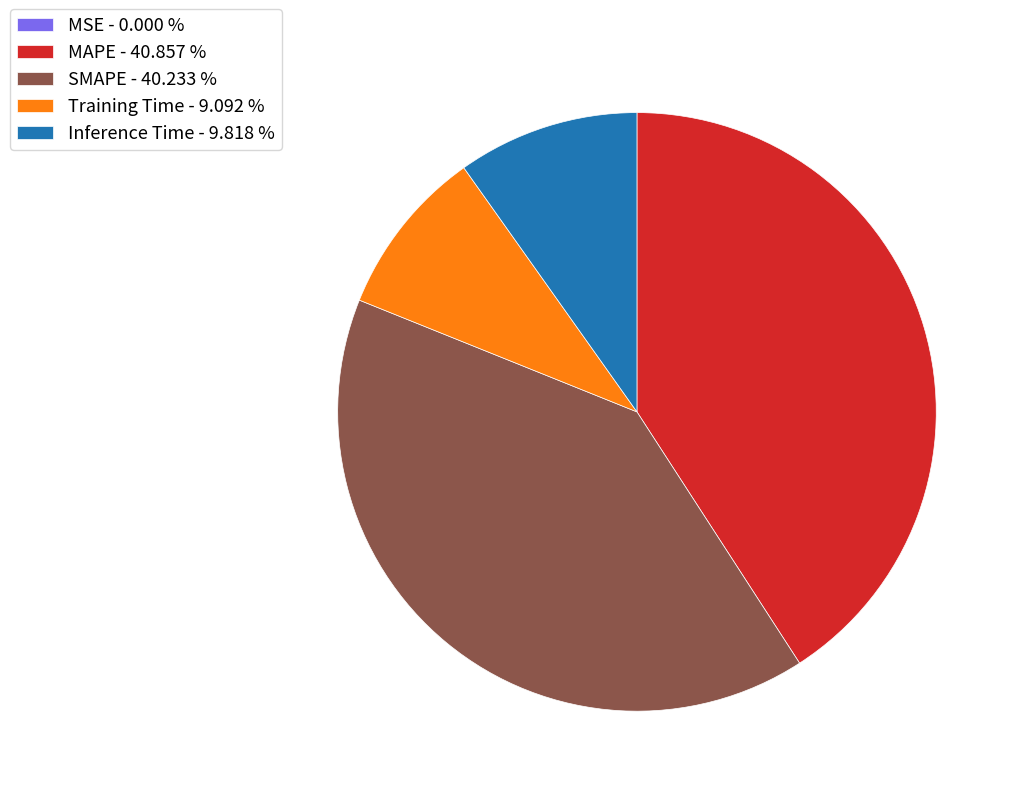

Does Training Time - 9.092 % account for over 50% of the chart?

No